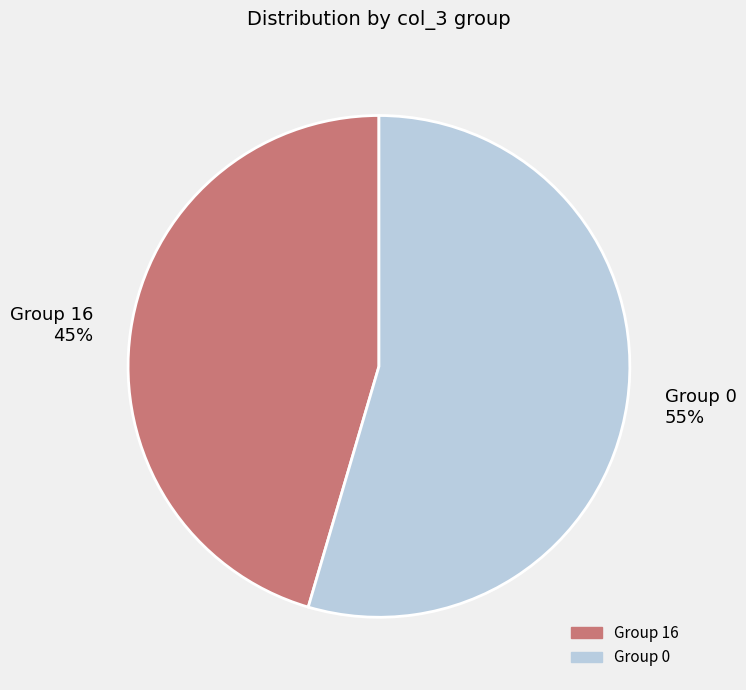

Do Group 16 45% and Group 0 55% together represent more than half of the pie?

Yes